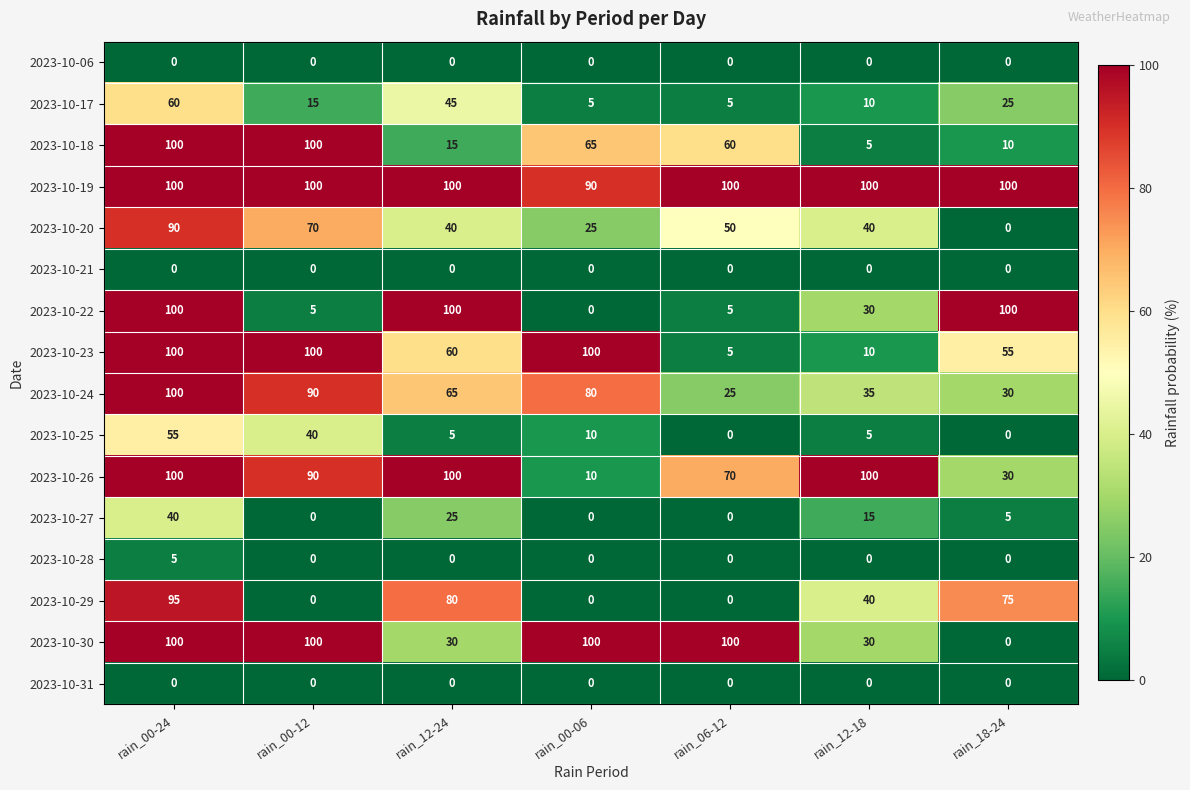

Which series has the largest total across all categories?

2023-10-19